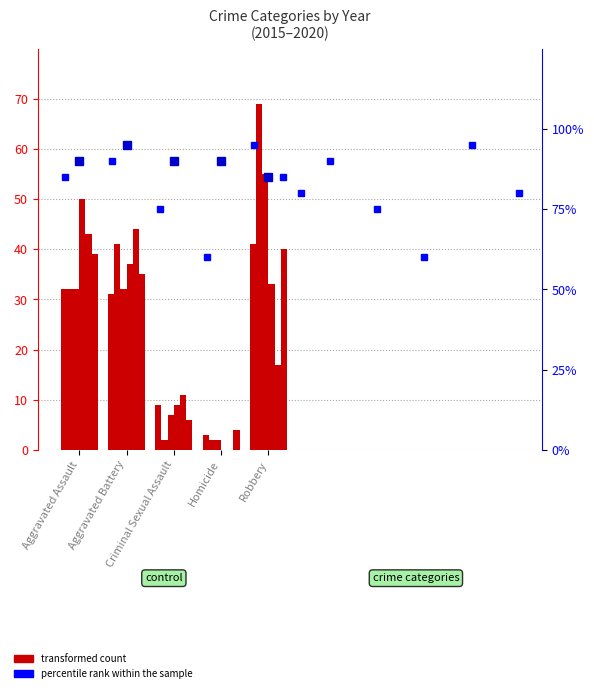

Reading right to left, list all the values displayed in this chart.

2015: 41	3	9	31	32
2016: 69	2	2	41	32
2017: 55	2	7	32	32
2018: 33	0	9	37	50
2019: 17	0	11	44	43
2020: 40	4	6	35	39